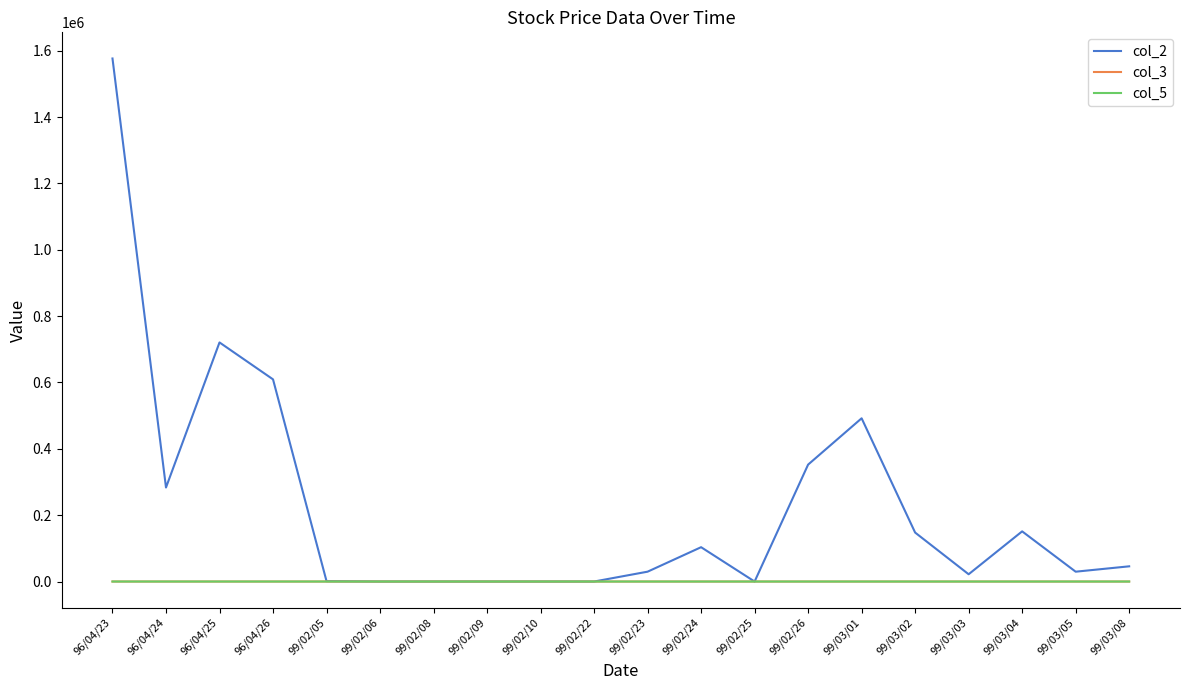

What value does the col_3 series have at 99/03/01?

1.1